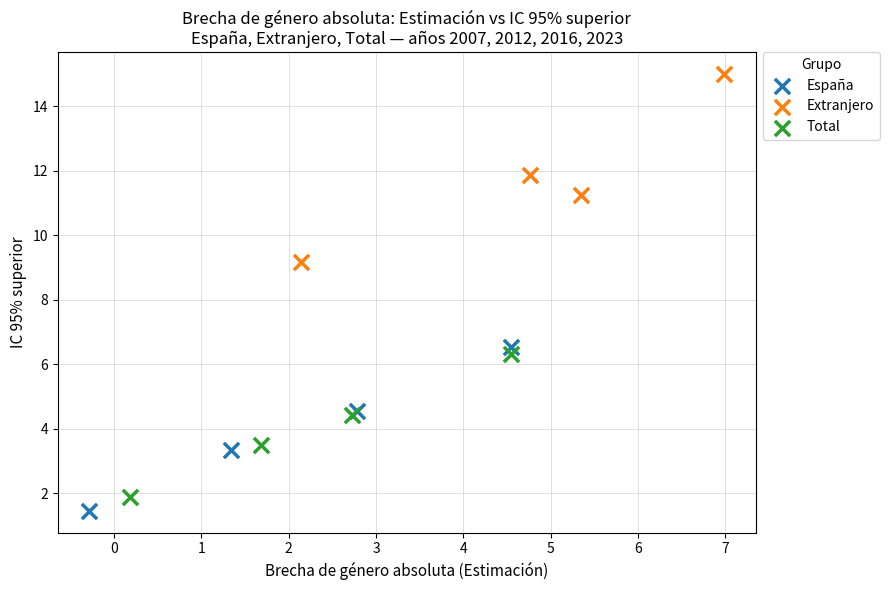

Which series has the widest spread of Y values?

Extranjero